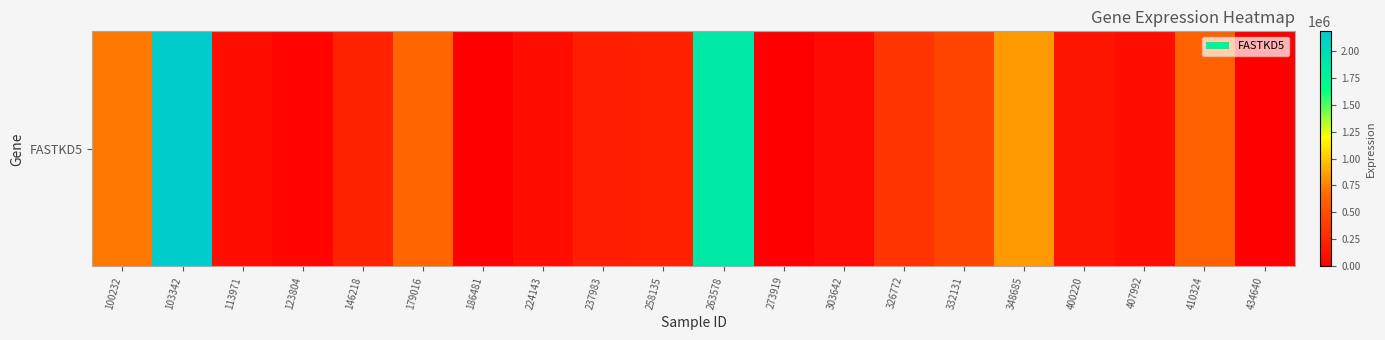

What is the maximum value shown in the chart?

2181558